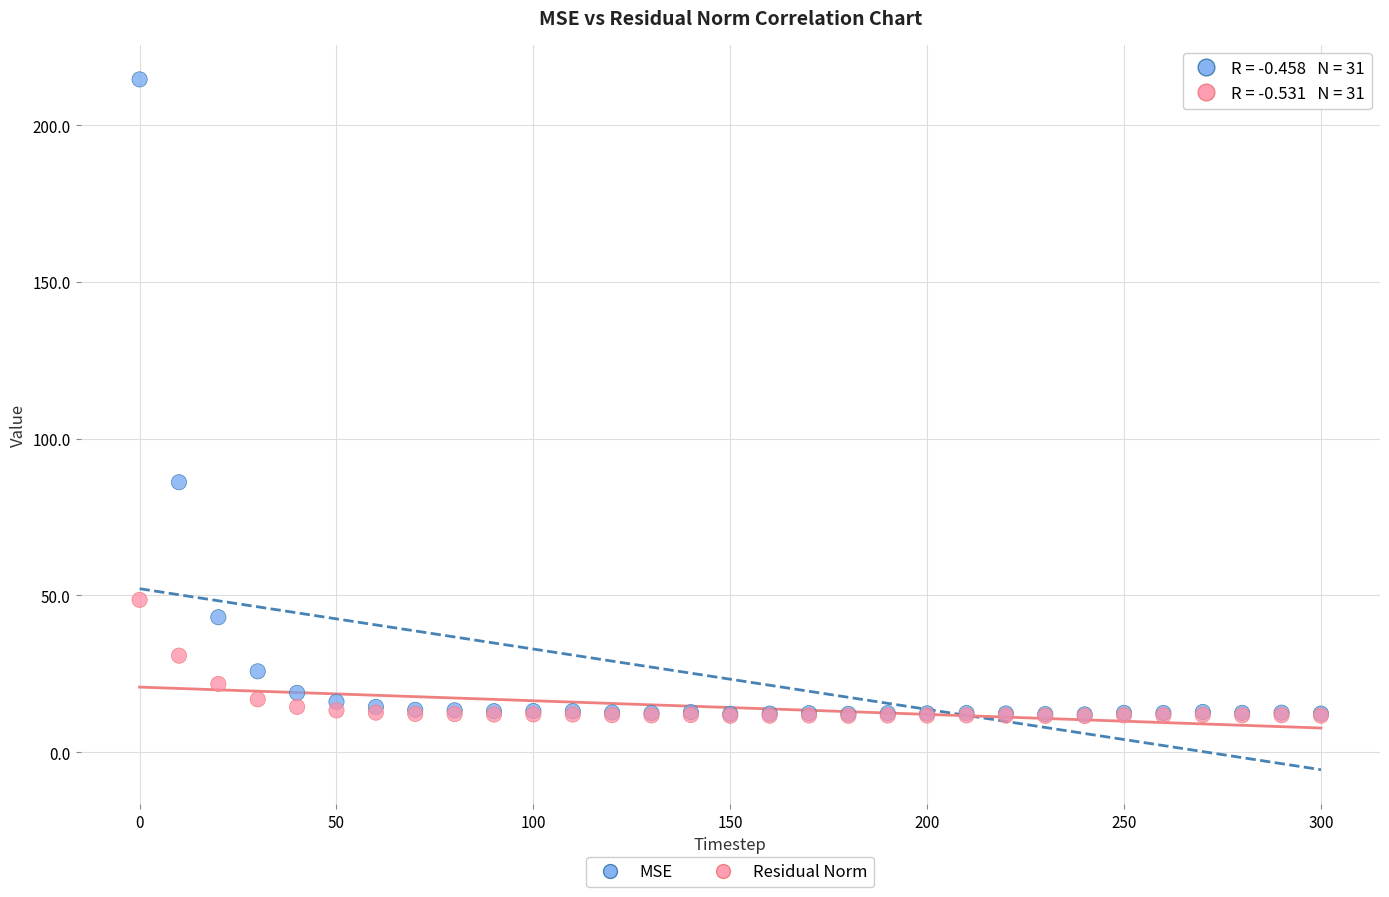

In the MSE series, what Y value is closest to 113?

86.1